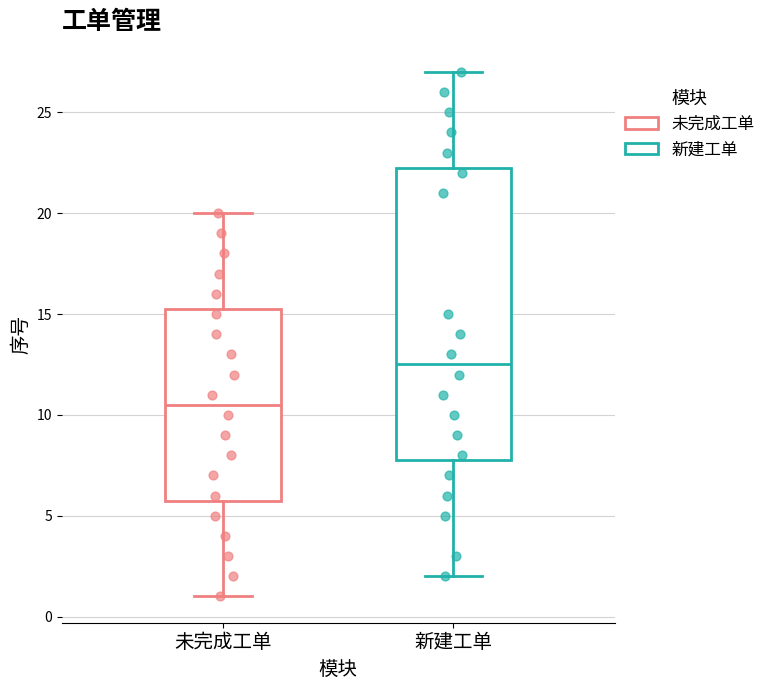

Reading left to right, transcribe this box plot: for each box, give where its median line is, the range the box spans, and where its two whiskers end, as read against the y-axis. The values are not printed on the chart, so give them approximately, as read against the axis.

未完成工单: median 10.5, box 6.0 to 15.5, whiskers 1.0 to 20.0
新建工单: median 12.5, box 8.0 to 22.5, whiskers 2.0 to 27.0